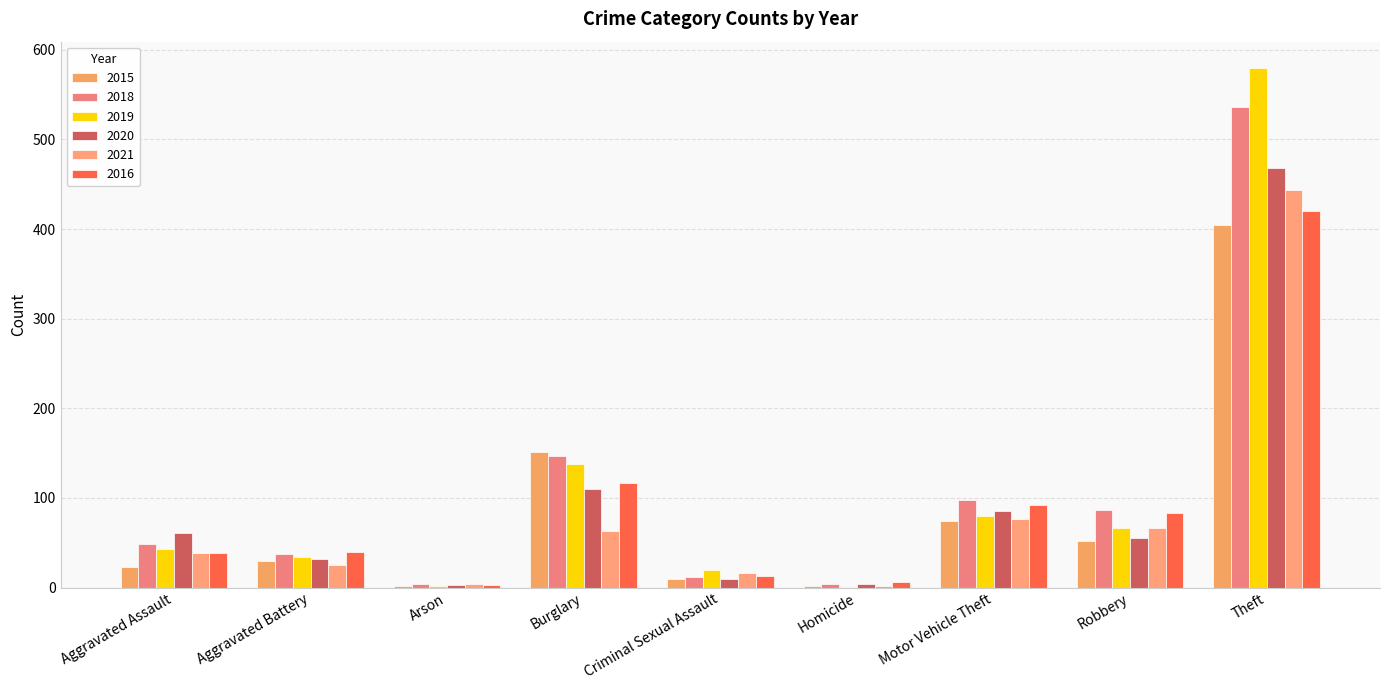

Which series has the largest total across all categories?

2018